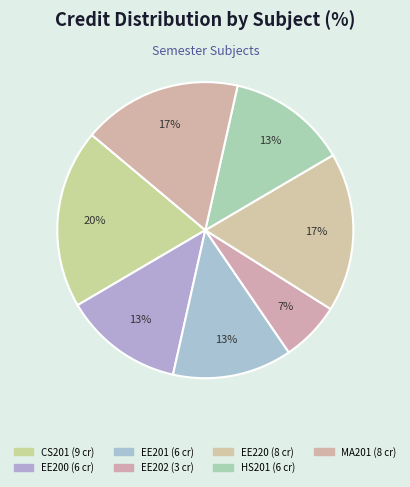

How many slices are in this pie chart?

7